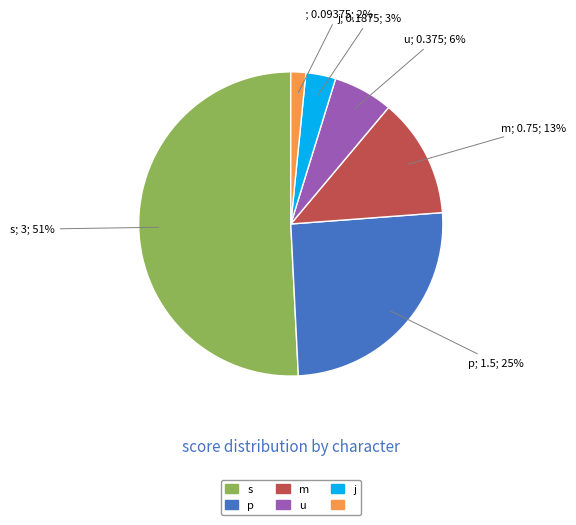

To the nearest percent, what is the difference between the largest and smallest slice percentages?

49%